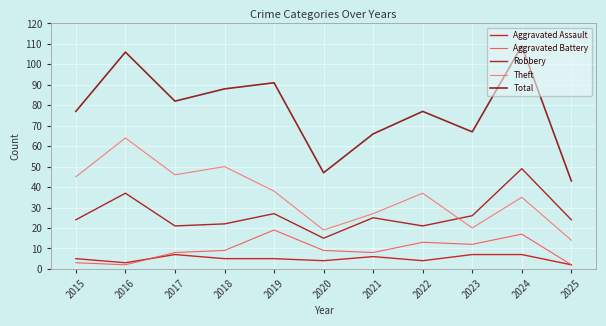

True or false: Aggravated Battery and Theft intersect in this chart.

False